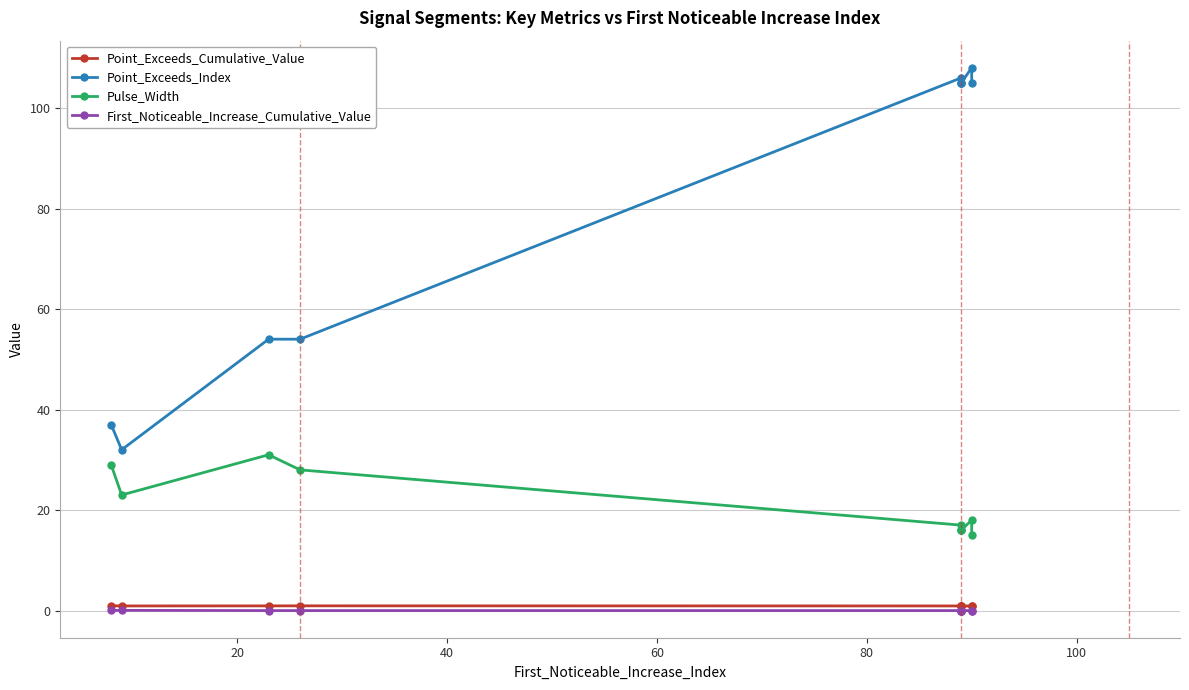

In Point_Exceeds_Cumulative_Value, how many points are lower than both neighbors (excluding endpoints)?

3